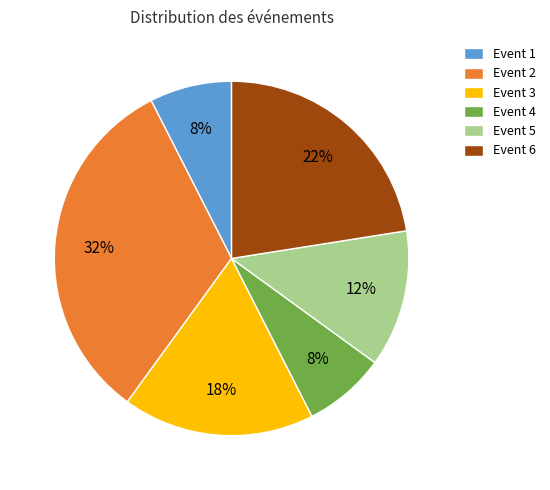

Which category has the biggest portion of the pie?

Event 2